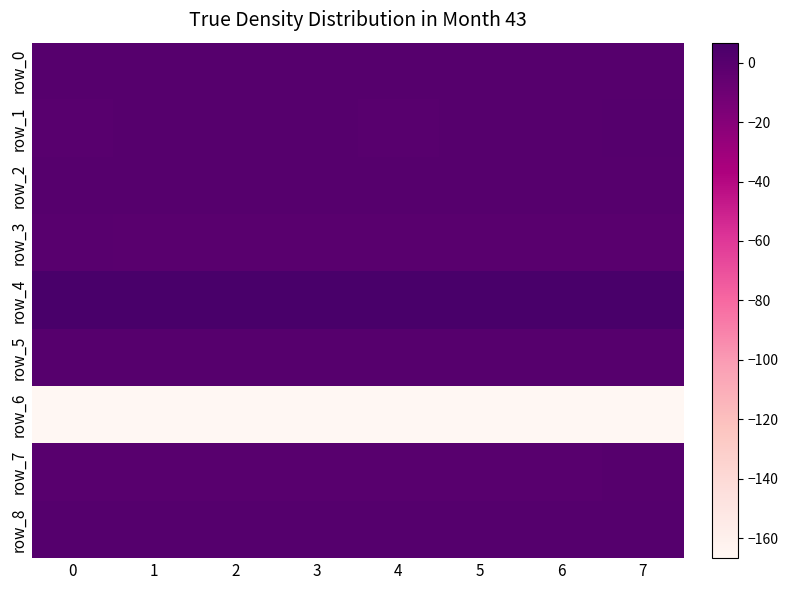

Is the value of row_2 at 4 greater than the value of row_6 at 2?

Yes